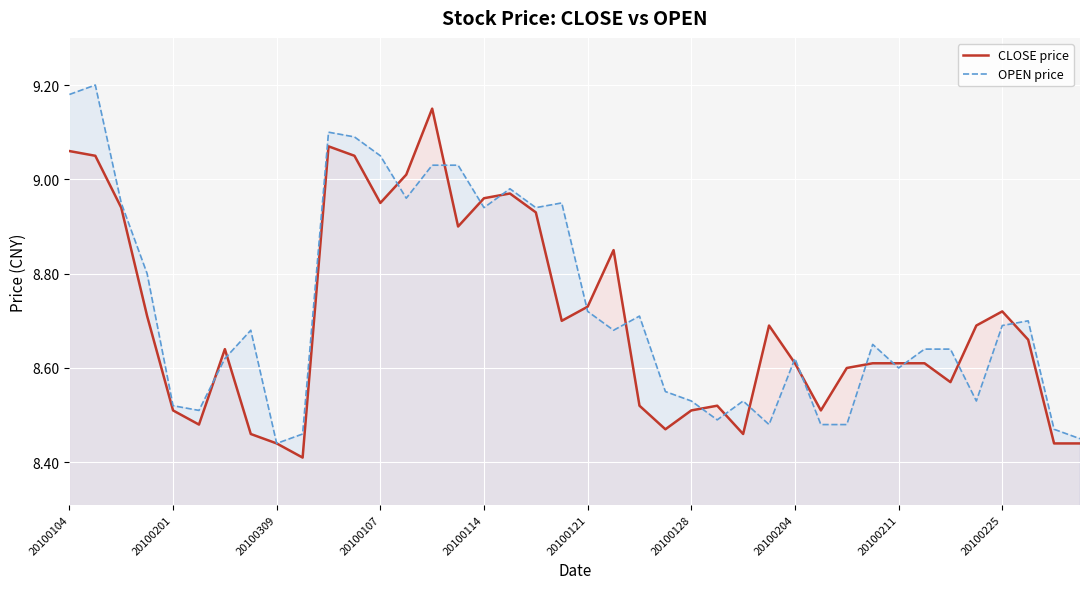

What is the highest value of the OPEN price series?

9.2